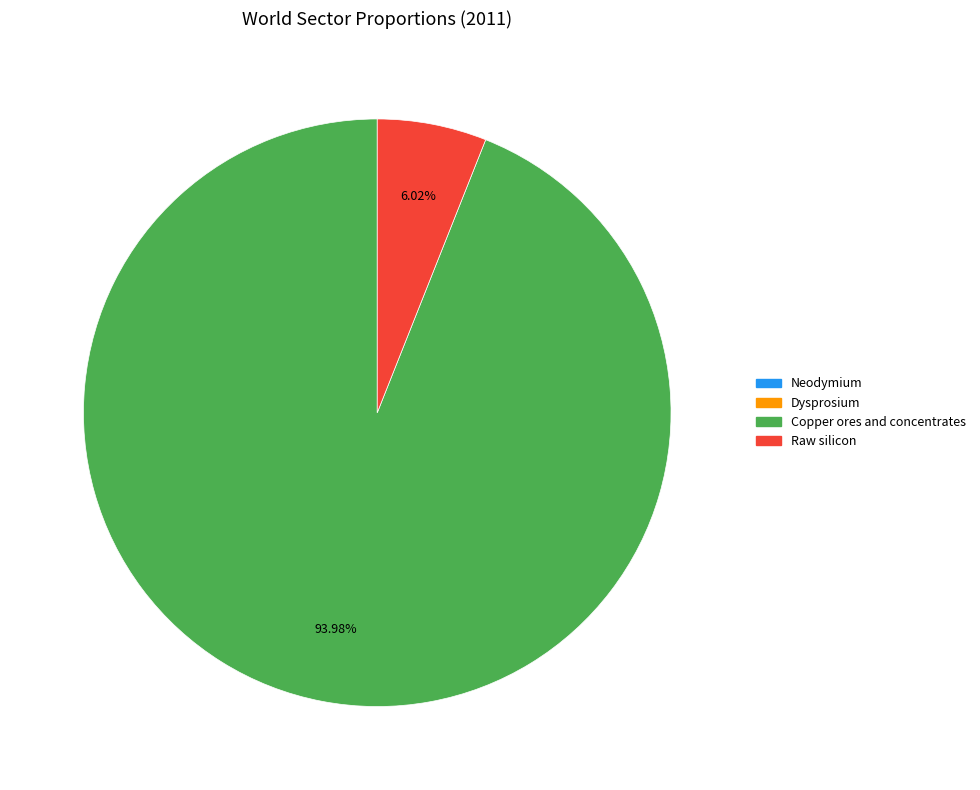

To the nearest percent, what is the difference between the largest and smallest slice percentages?

94%